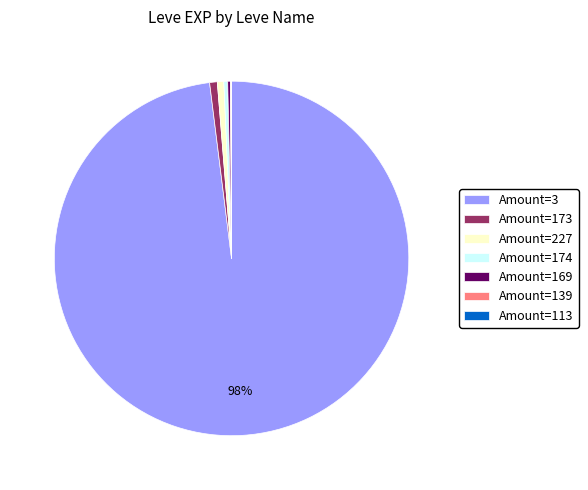

To the nearest percent, what is the difference between the largest and smallest slice percentages?

98%